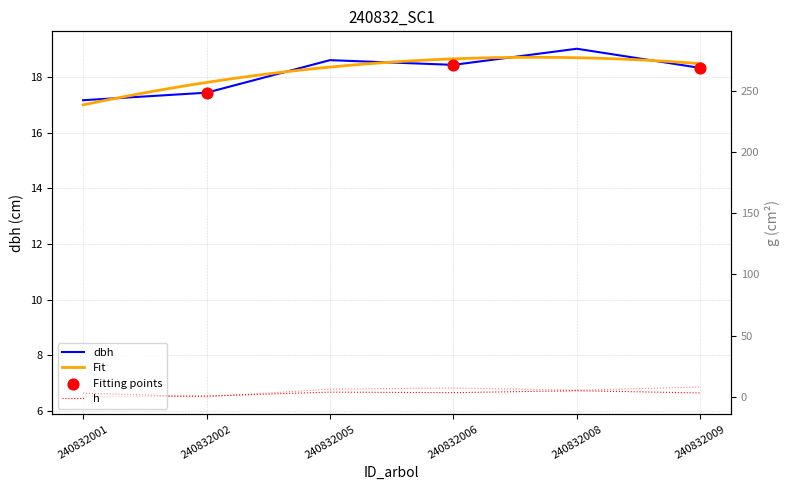

At which category is the sum across all series the highest?

240832008